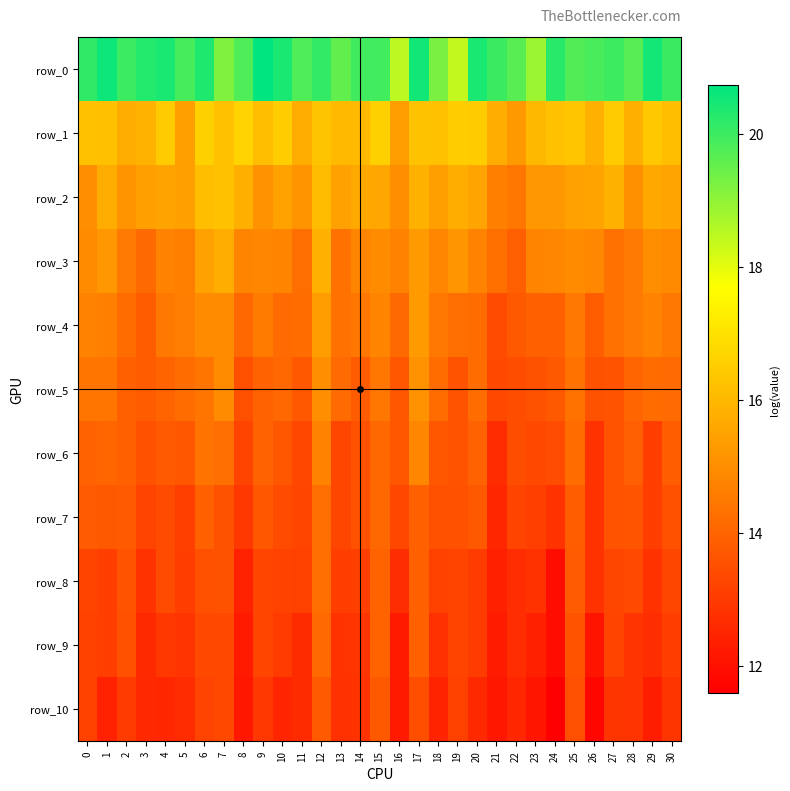

Between 7 and 11, which series saw the biggest shift?

row_3